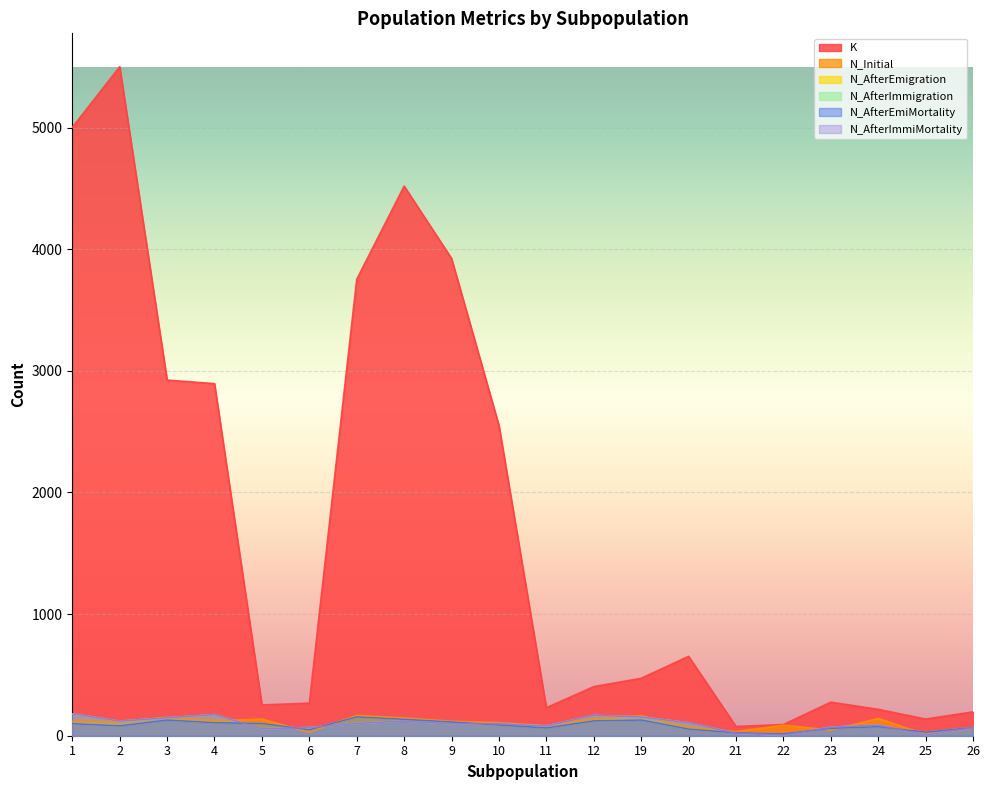

Reading left to right, what are all the values shown in this chart?

K: 1=5002	2=5500	3=2924	4=2895	5=253	6=268	7=3753	8=4519	9=3924	10=2551	11=230	12=404	19=472	20=653	21=76	22=92	23=276	24=217	25=137	26=196
N_Initial: 1=118	2=112	3=152	4=123	5=137	6=28	7=167	8=146	9=119	10=108	11=83	12=138	19=165	20=70	21=34	22=87	23=46	24=142	25=11	26=61
N_AfterEmigration: 1=99	2=81	3=129	4=107	5=101	6=49	7=155	8=135	9=113	10=88	11=64	12=122	19=129	20=55	21=24	22=16	23=61	24=74	25=29	26=67
N_AfterImmigration: 1=180	2=120	3=147	4=174	5=57	6=67	7=101	8=121	9=97	10=99	11=80	12=167	19=154	20=107	21=20	22=5	23=70	24=88	25=7	26=66
N_AfterEmiMortality: 1=99	2=81	3=129	4=107	5=101	6=49	7=155	8=135	9=113	10=88	11=64	12=122	19=129	20=55	21=24	22=16	23=61	24=74	25=29	26=67
N_AfterImmiMortality: 1=180	2=120	3=147	4=174	5=57	6=67	7=101	8=121	9=97	10=99	11=80	12=167	19=154	20=107	21=20	22=5	23=70	24=88	25=7	26=66